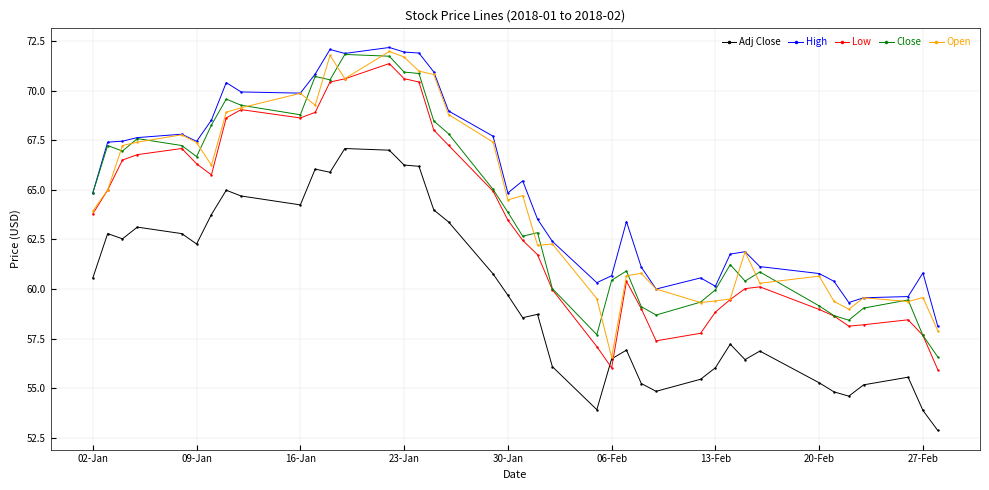

What is the smallest value displayed?

52.9